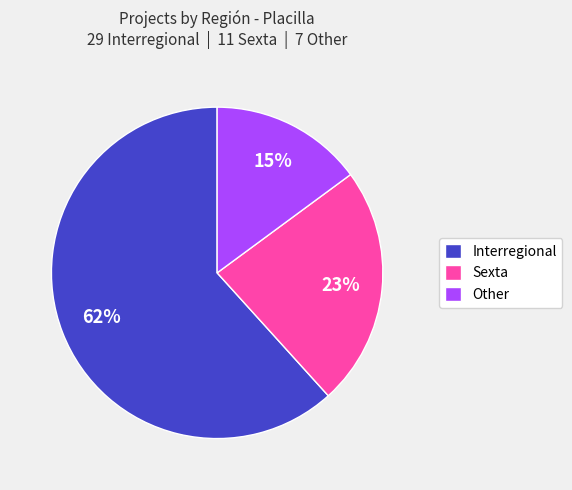

To the nearest percent, what is the combined percentage of Sexta and Other?

38%